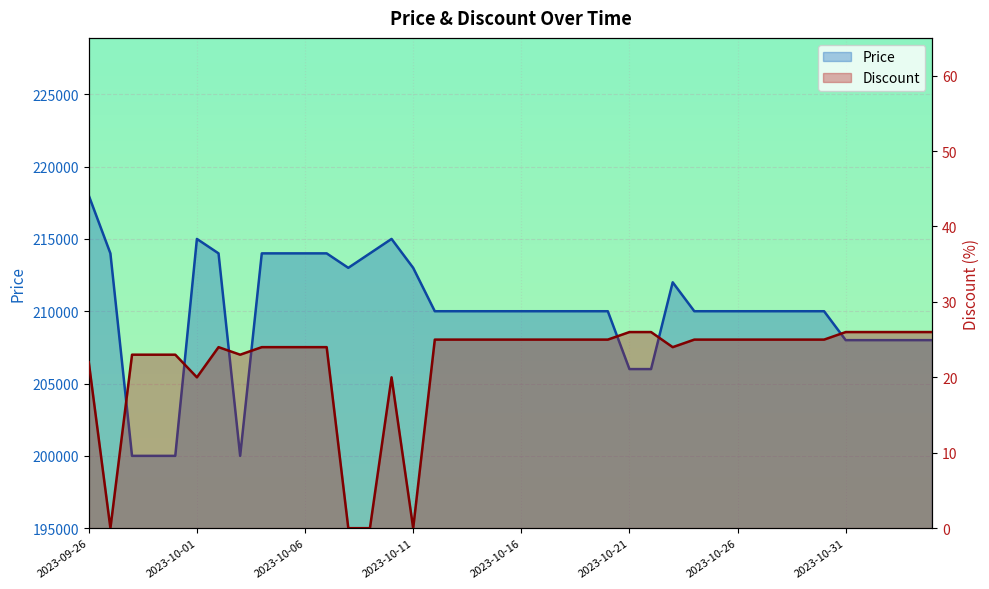

How many interior local valleys does the Price series have?

2